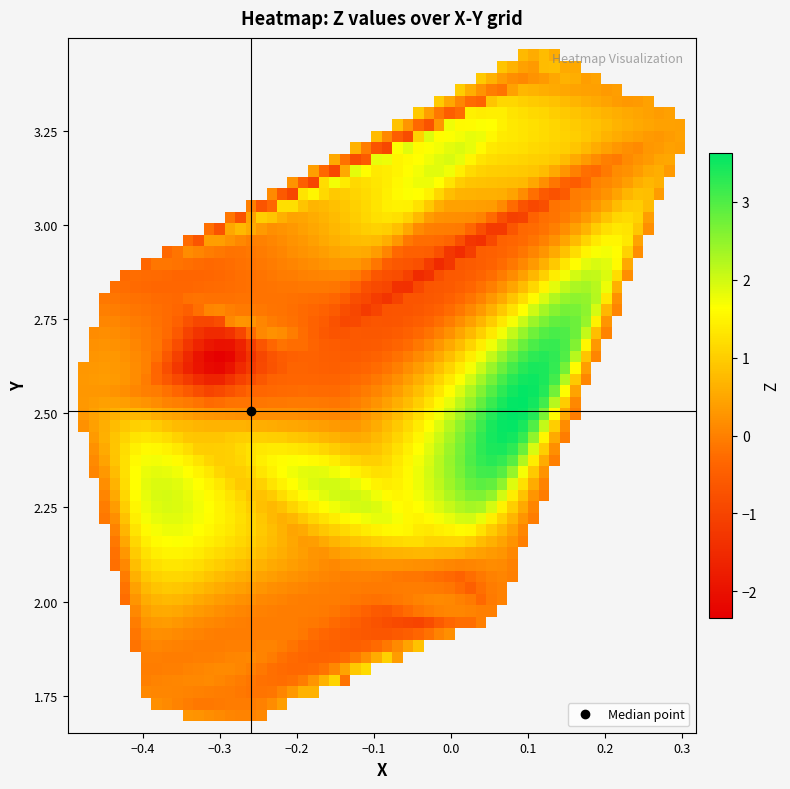

What is the difference between the maximum and minimum values in the X series?

0.8